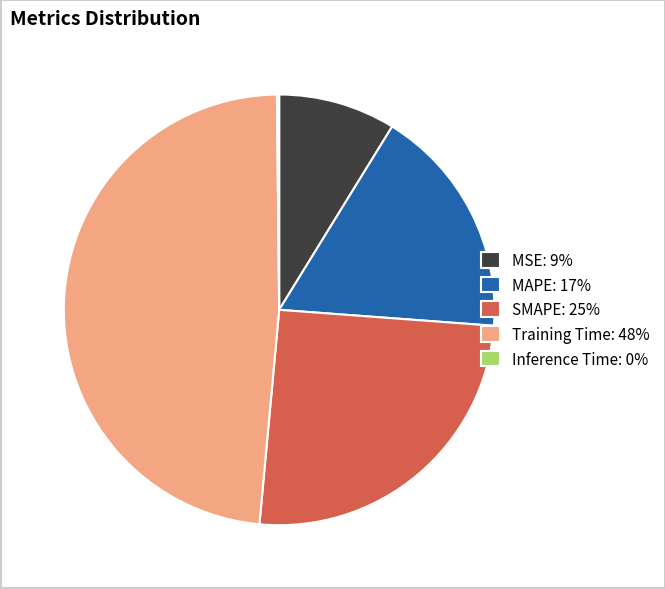

Which category has the biggest portion of the pie?

Training Time